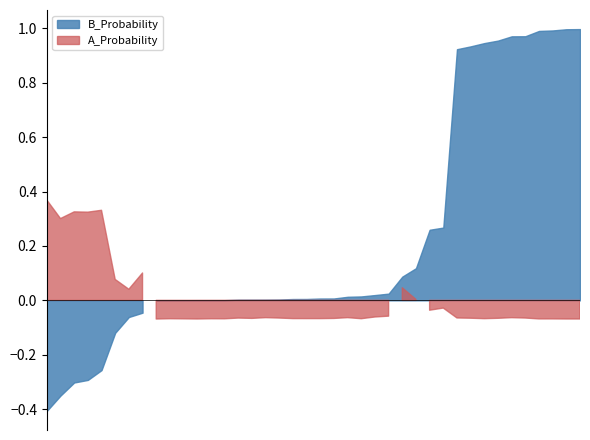

True or false: B_Probability has more than 2 points higher than both neighbors.

True